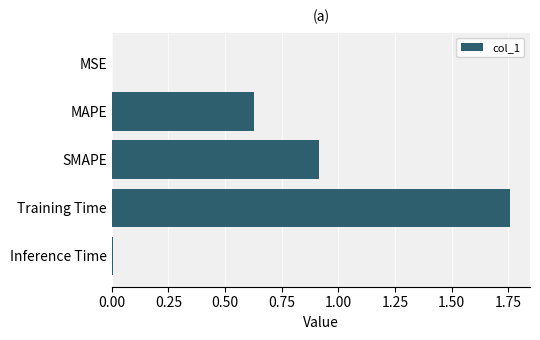

True or false: the data shows 0.0 at Inference Time.

True